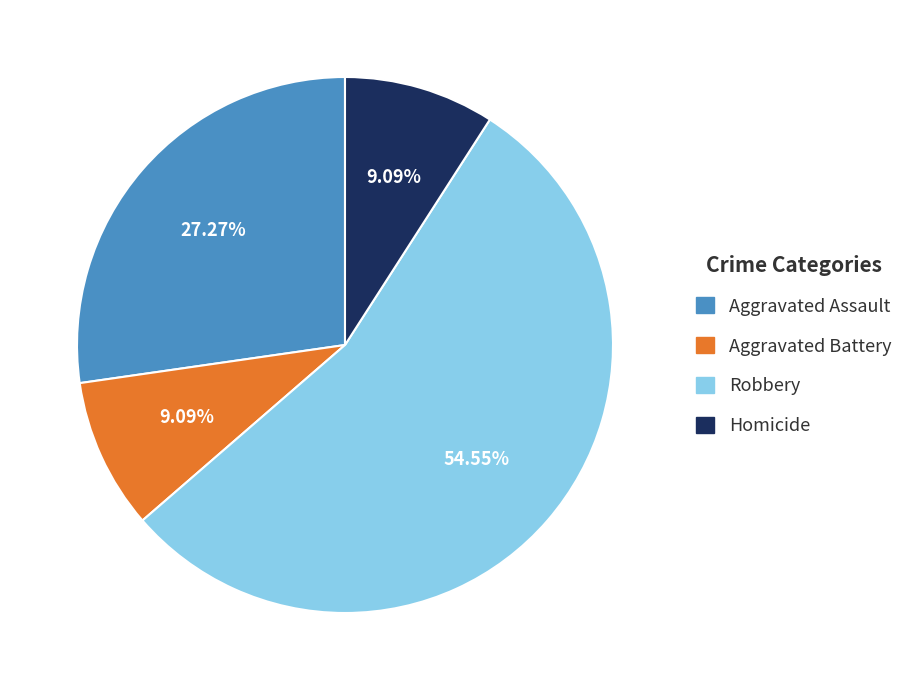

To the nearest percent, what is the difference between the largest and smallest slice percentages?

45%